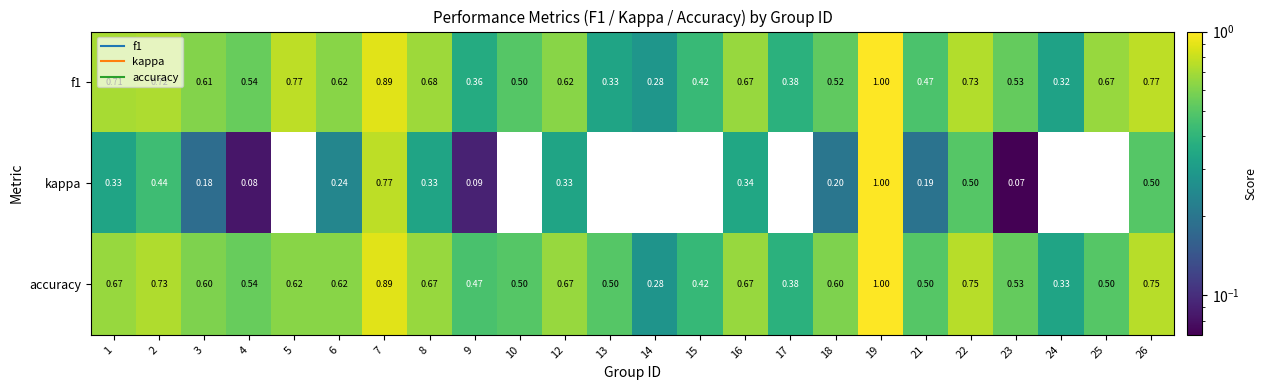

How many categories are shown in the chart?

24